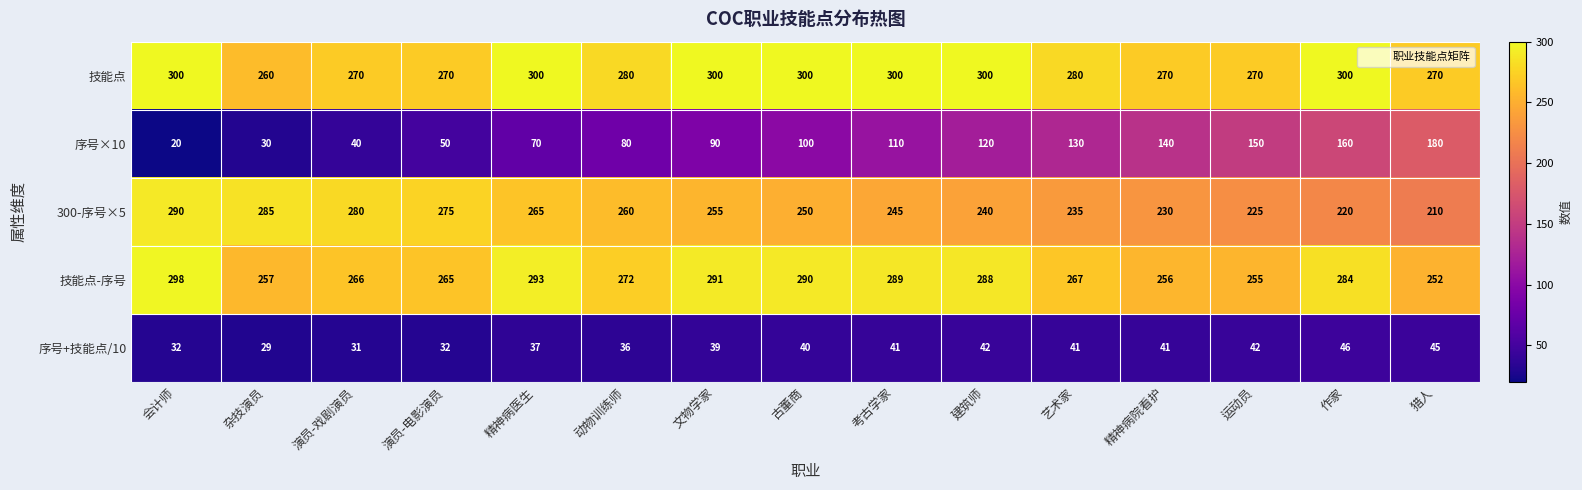

What value does the 技能点-序号 series have at 演员-戏剧演员, to the nearest 5?

265